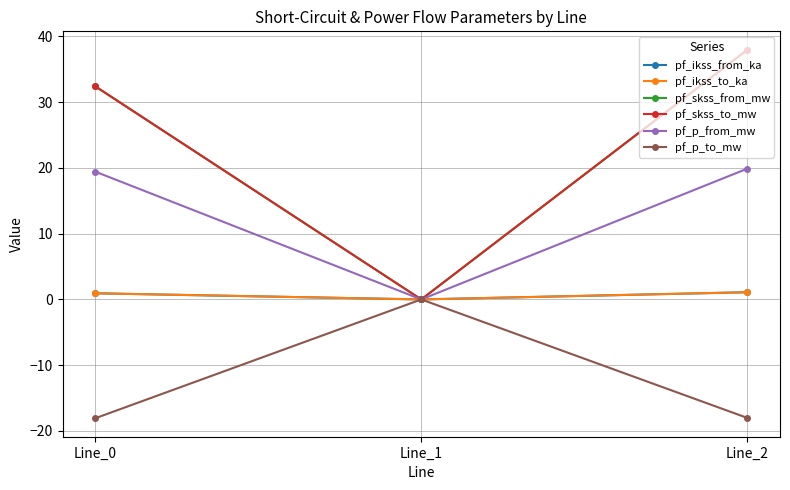

Is this an area chart (filled region under the line)?

No